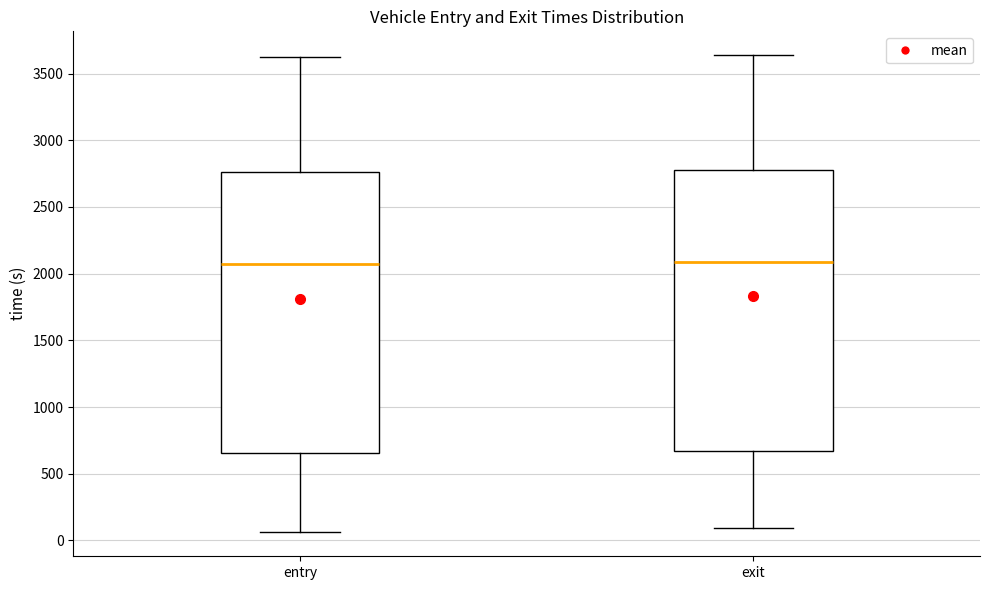

Reading left to right, transcribe this box plot: for each box, give where its median line is, the range the box spans, and where its two whiskers end, as read against the y-axis. The values are not printed on the chart, so give them approximately, as read against the axis.

entry: median 2100, box 650 to 2750, whiskers 50 to 3600
exit: median 2100, box 650 to 2800, whiskers 100 to 3650